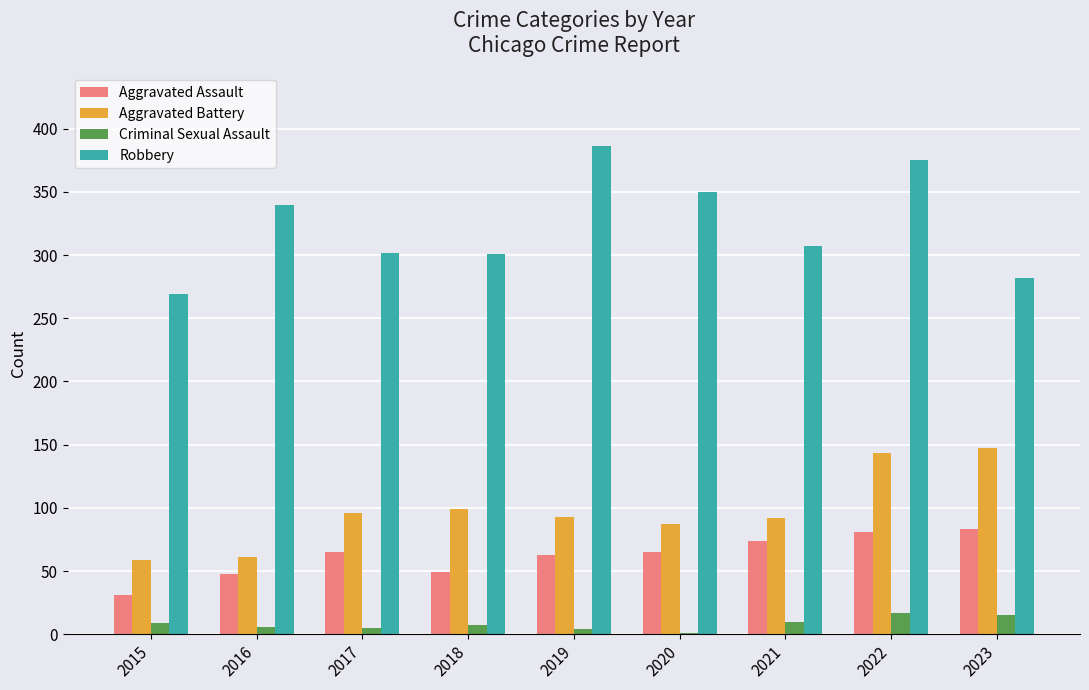

At which category is the sum across all series the highest?

2022